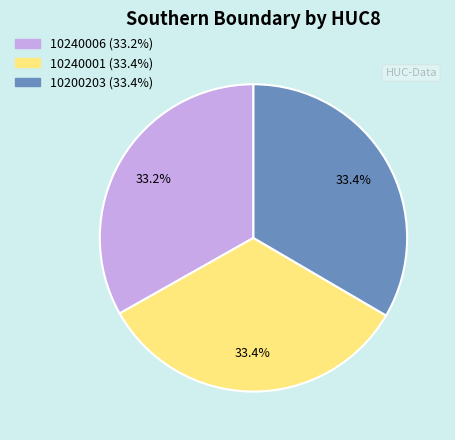

Approximately how many times larger is the value at 10240006 compared to 10200203?

1.0